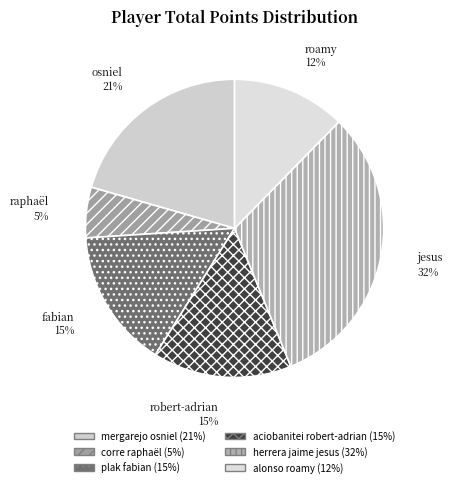

What percentage is the aciobanitei robert-adrian slice, to the nearest percent?

15%